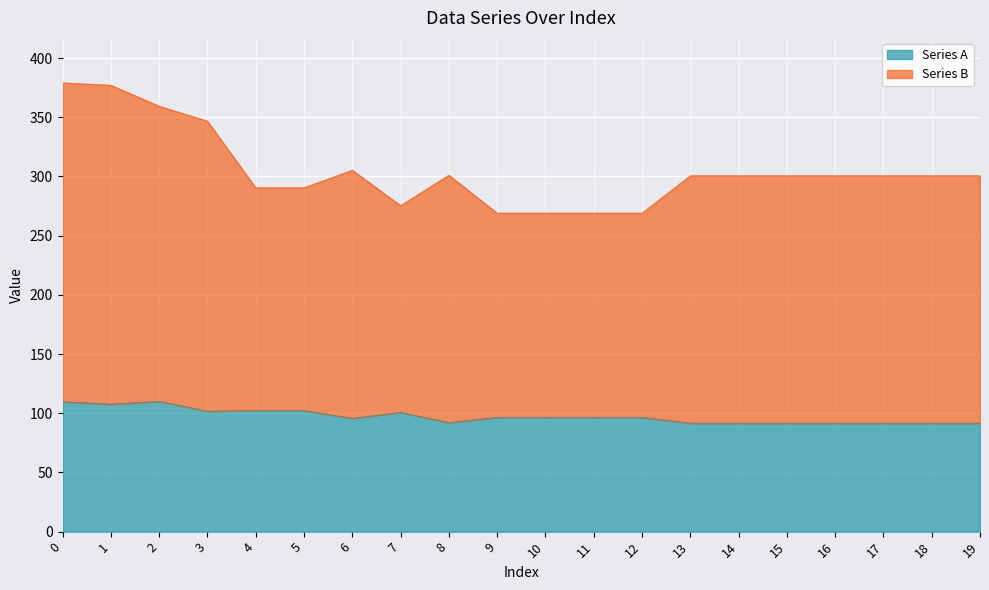

What is the difference between the maximum and minimum values in the Series A series?

18.5